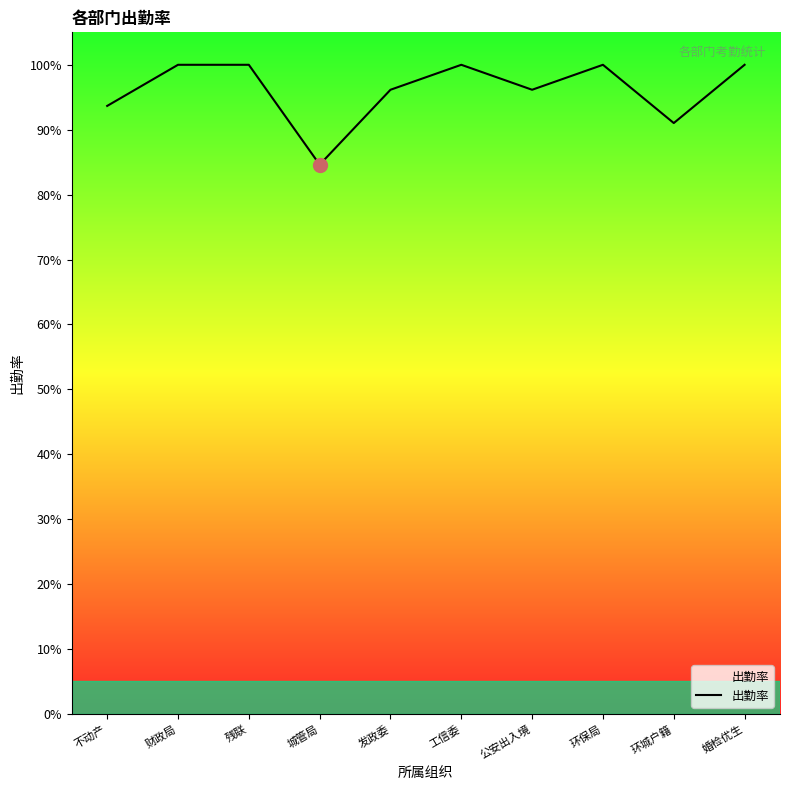

What is the difference between the maximum and minimum values?

0.2